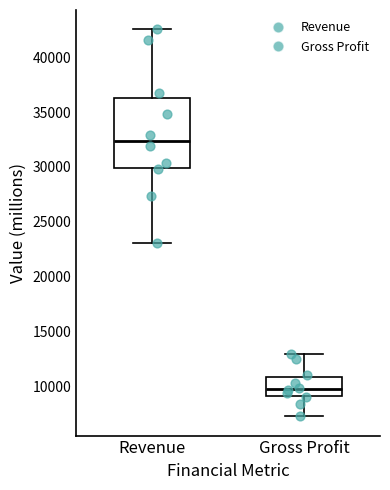

Comparing the boxes themselves (not the whiskers), which one is the tallest?

Revenue